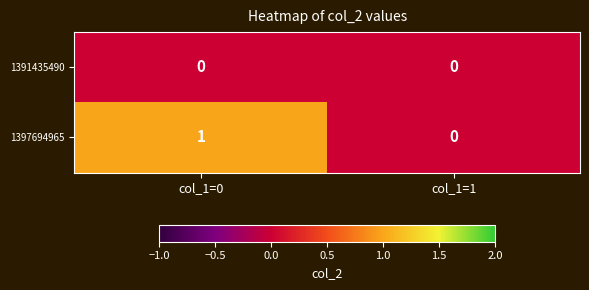

At which category is the sum across all series the highest?

col_1=0